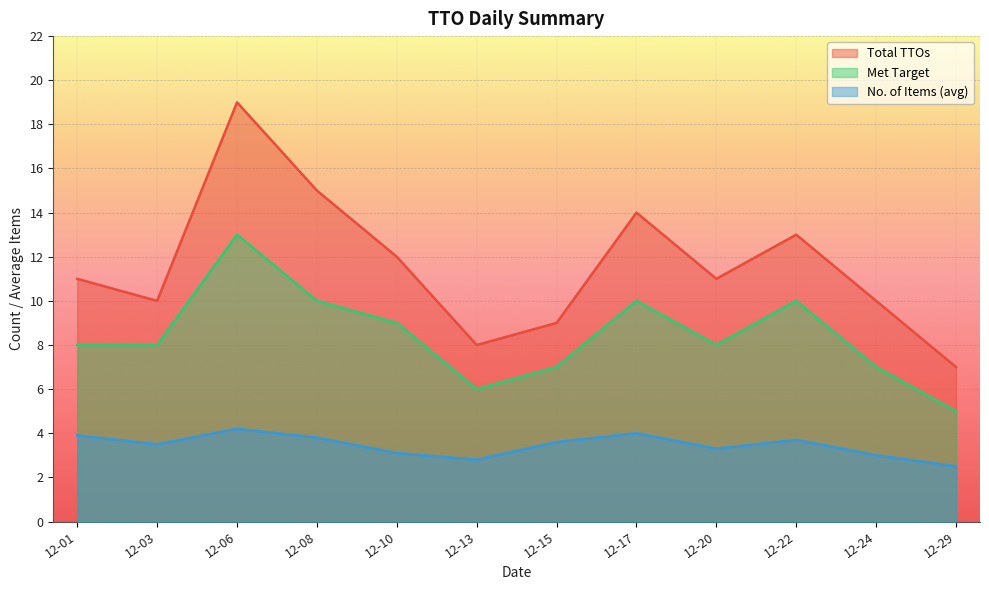

At 2021-12-22, list the series in order from largest to smallest.

Total TTOs, Met Target, No. of Items (avg)